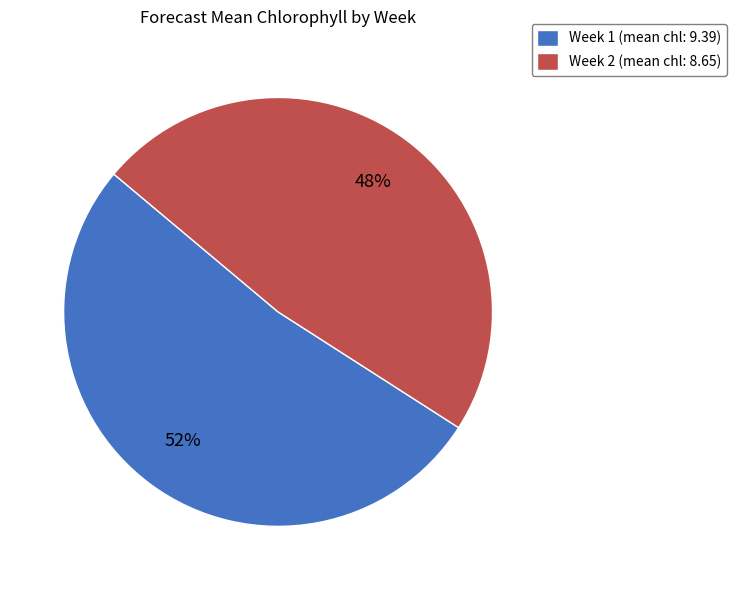

To the nearest percent, what portion does Week 1 represent?

52%